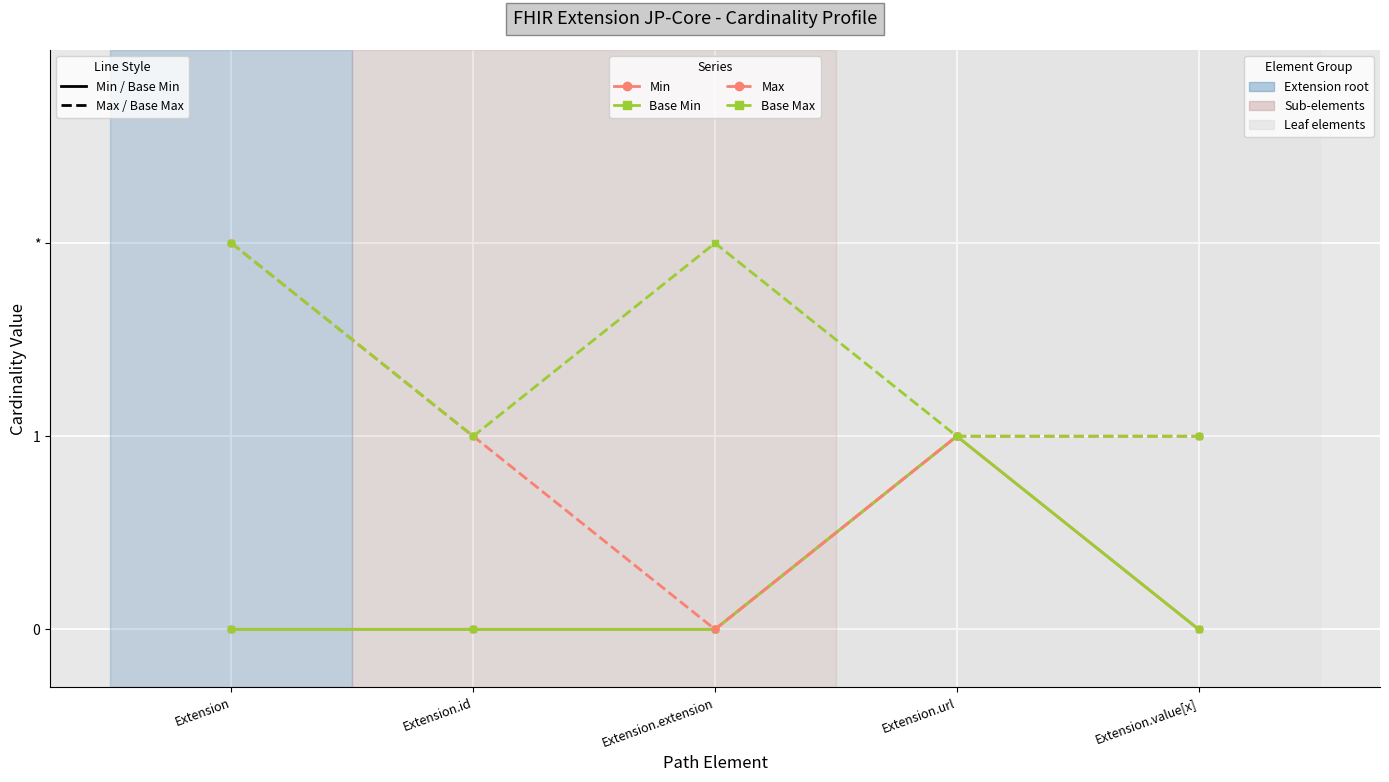

The Min series shows 0 at Extension.id. True or false?

False